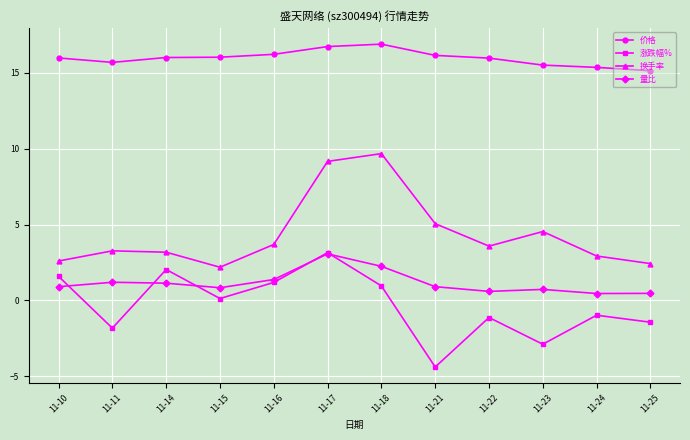

How many data points in 涨跌幅% are less than 0?

6